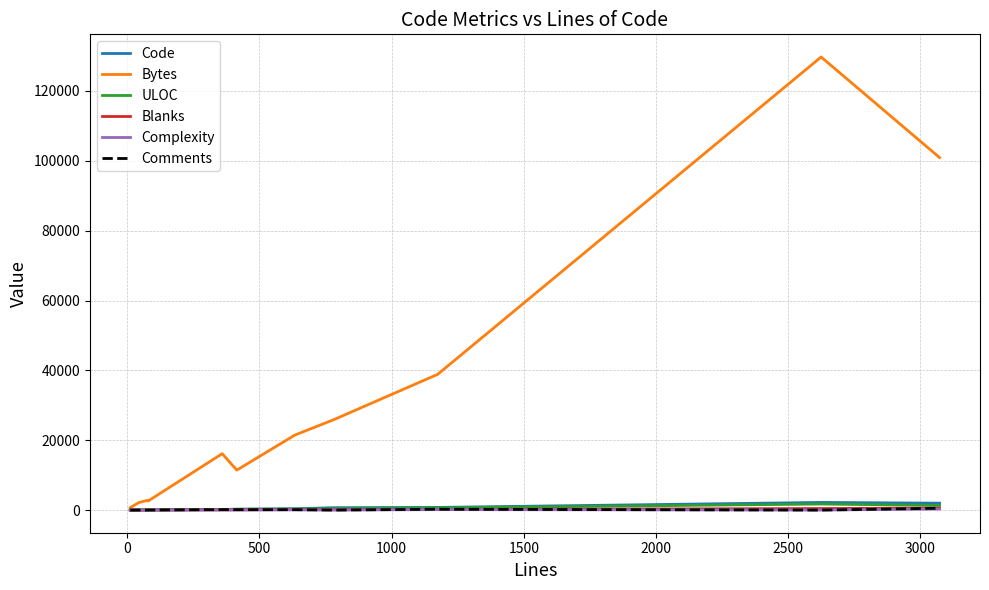

Which series has the largest range (max minus min)?

Bytes